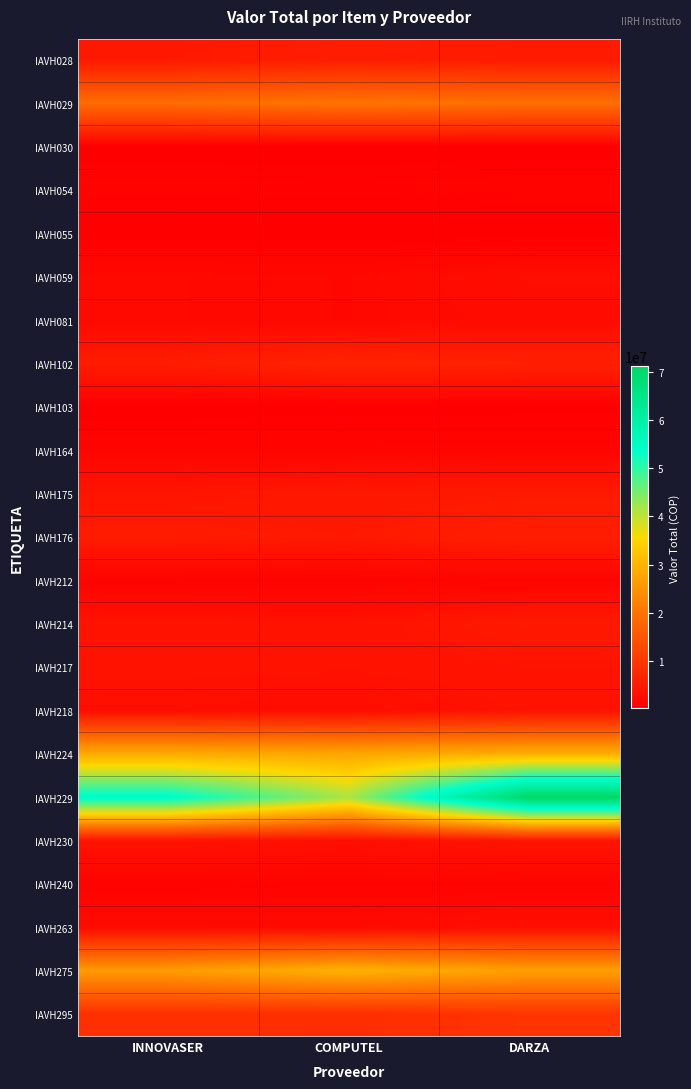

What is the difference between the highest and lowest values at DARZA?

71118117.6